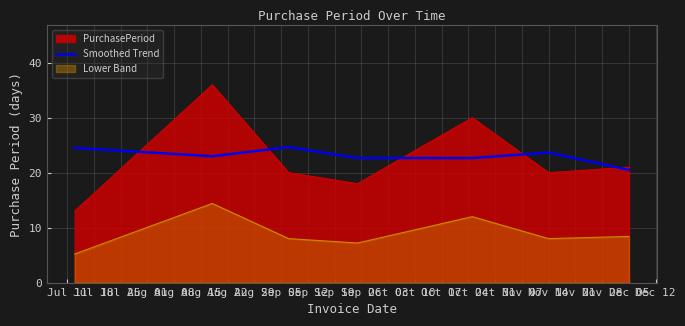

What is the smallest value displayed?

5.2